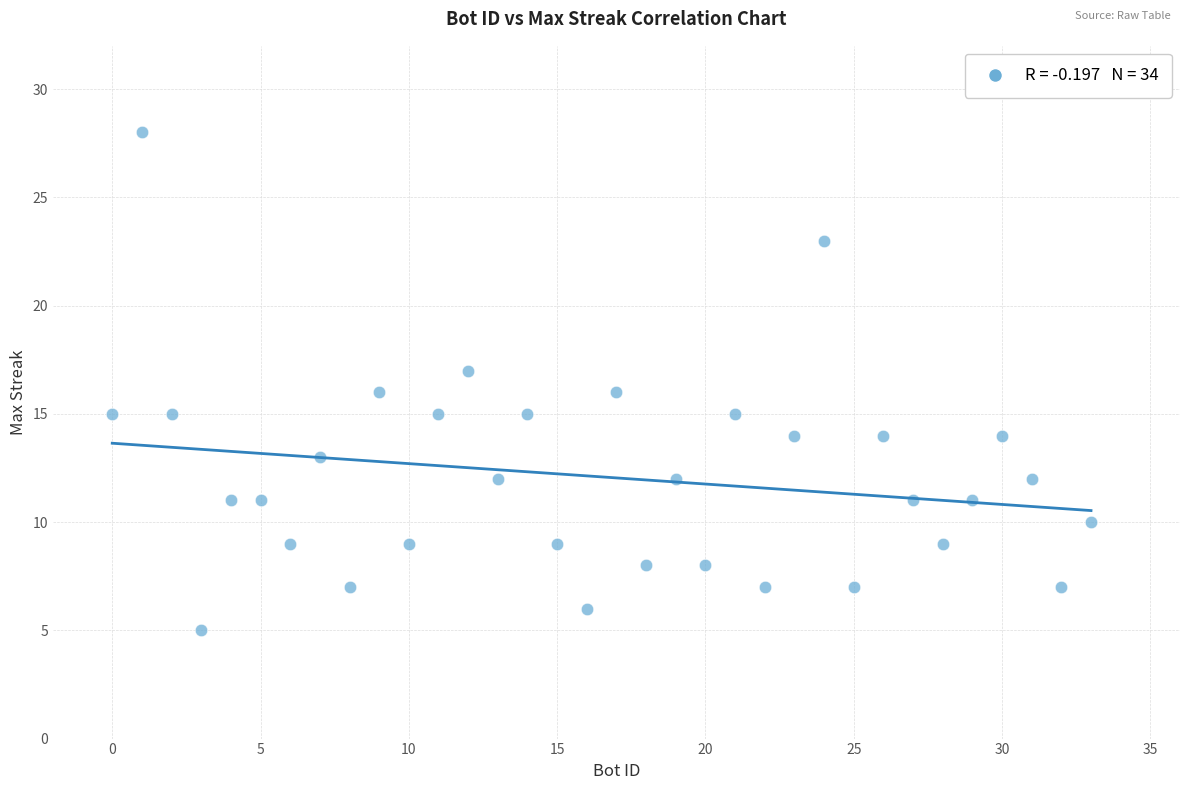

What is the range of Y values (max minus min)?

23